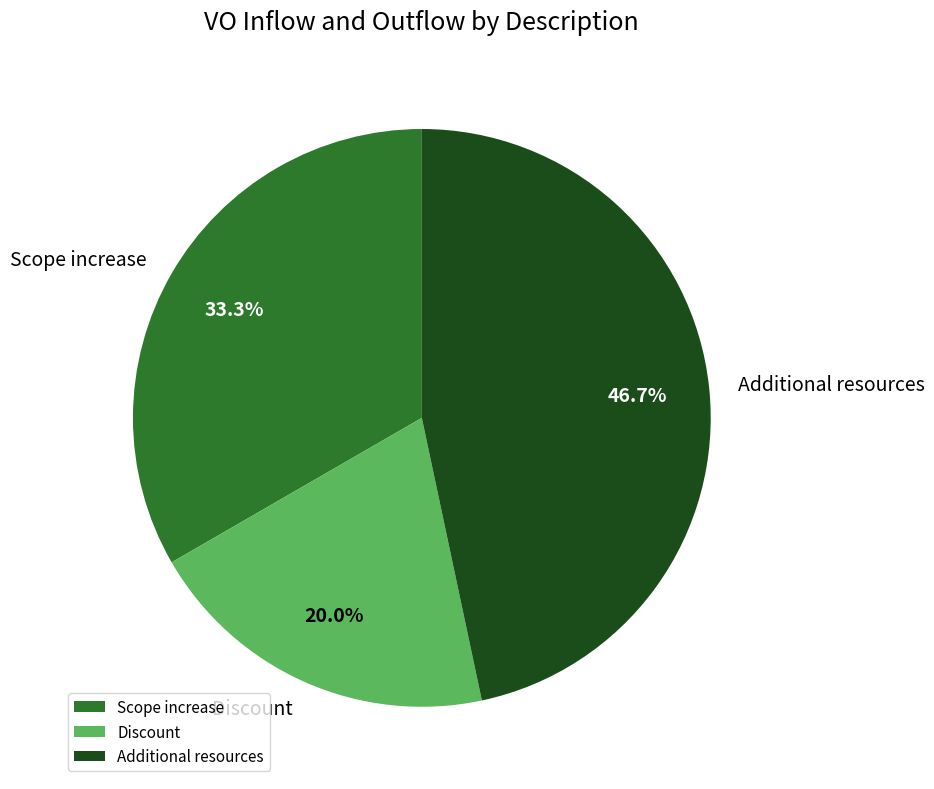

Which slice is the smallest?

Discount